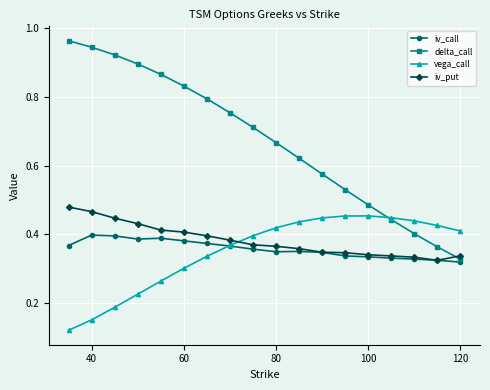

At how many categories does at least one series exceed 0?

18